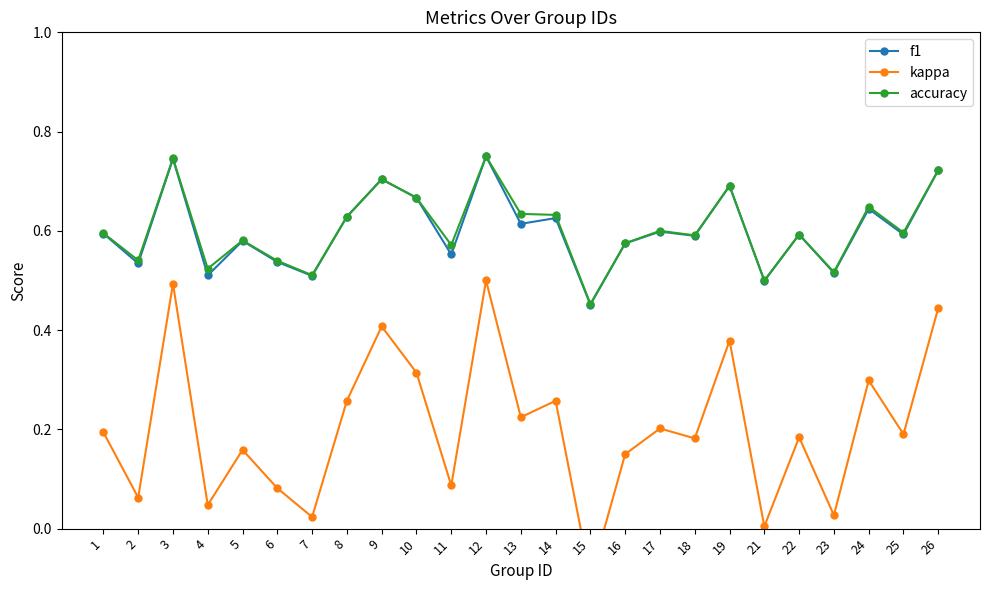

The value of accuracy at 25 is 0.9. True or false?

False